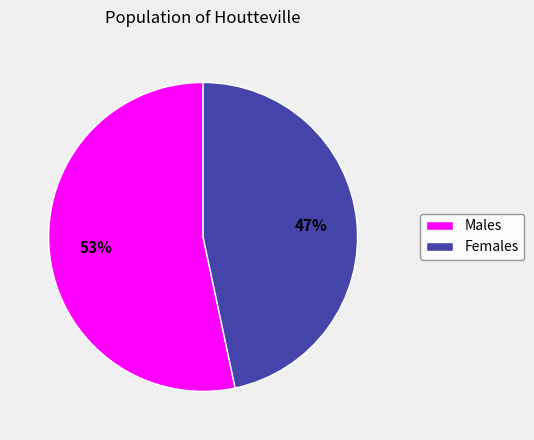

To the nearest percent, what percentage of the pie is Females?

47%